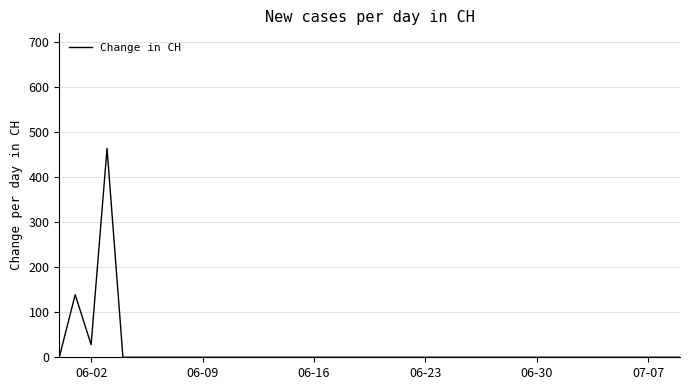

What is the greatest value displayed?

464